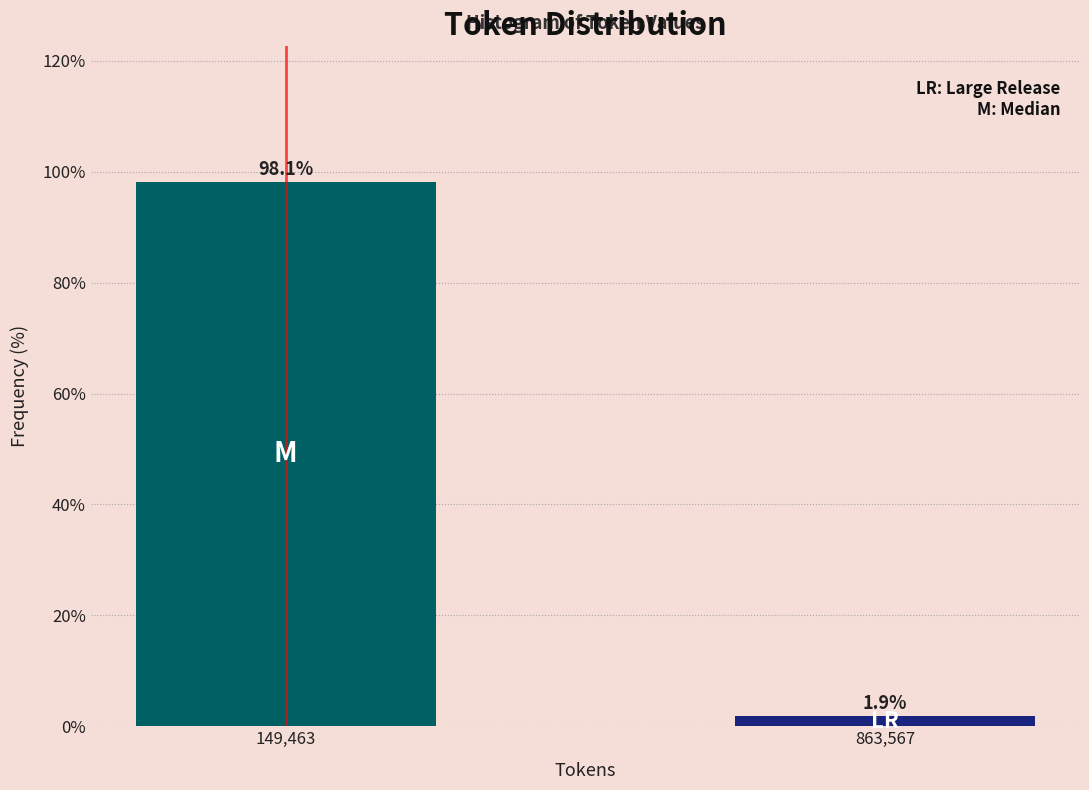

Reading left to right, list all the values displayed in this chart.

149,463=98.1	863,567=1.9